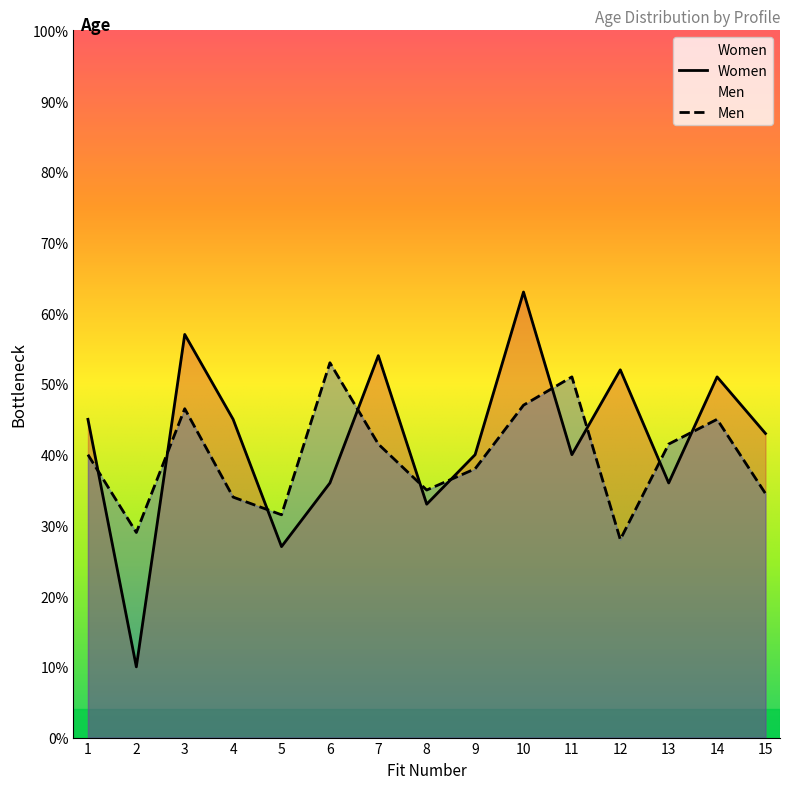

How many interior local valleys (lower than both neighbors) does the data have?

5